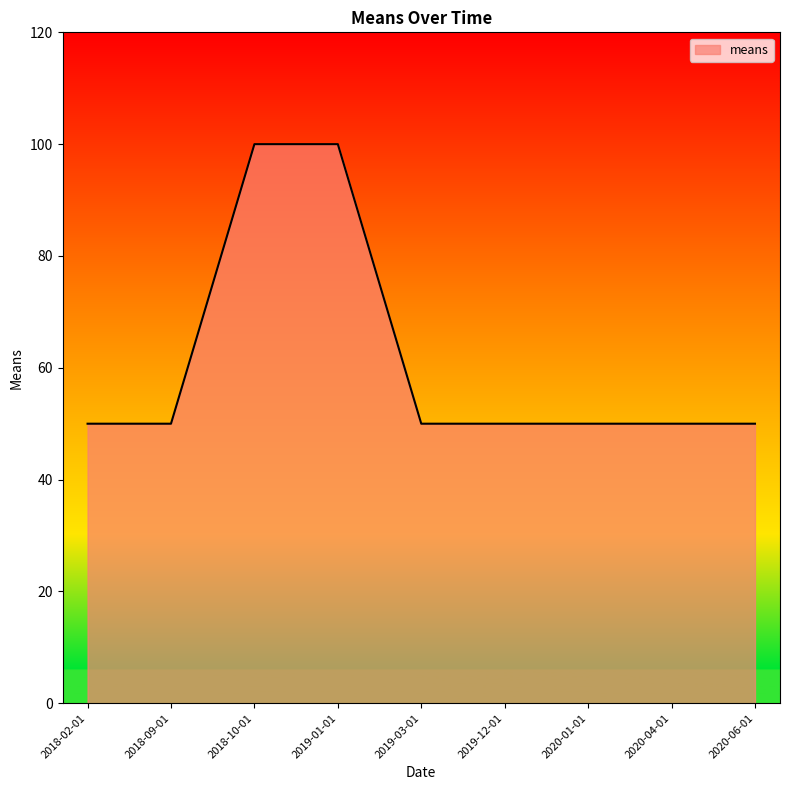

What position from the left is 2020-01-01?

7